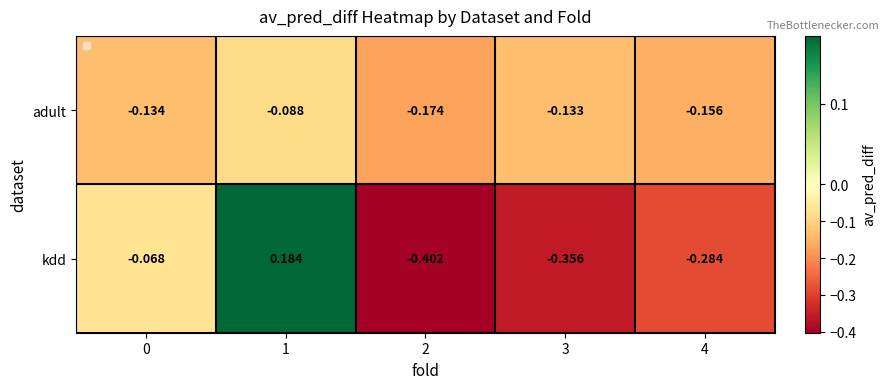

Which series changed the most between 1 and 4?

kdd